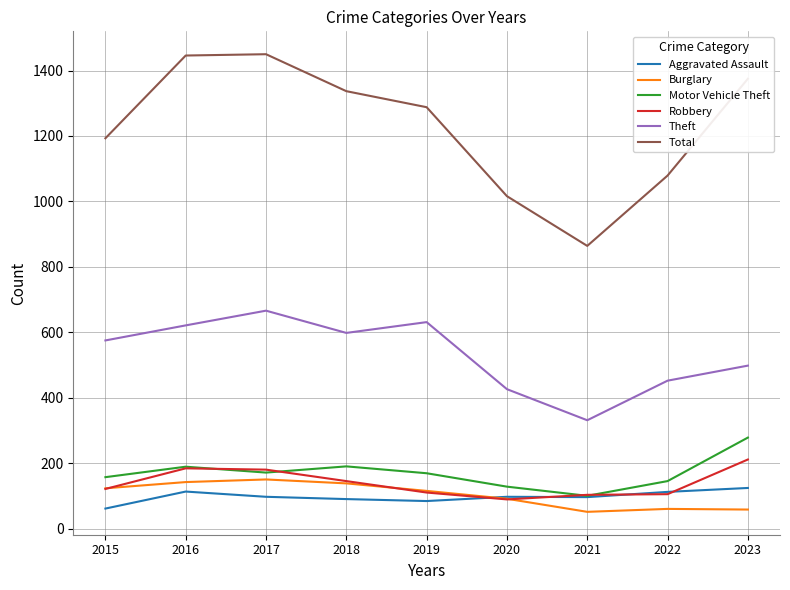

True or false: Theft and Total intersect in this chart.

False